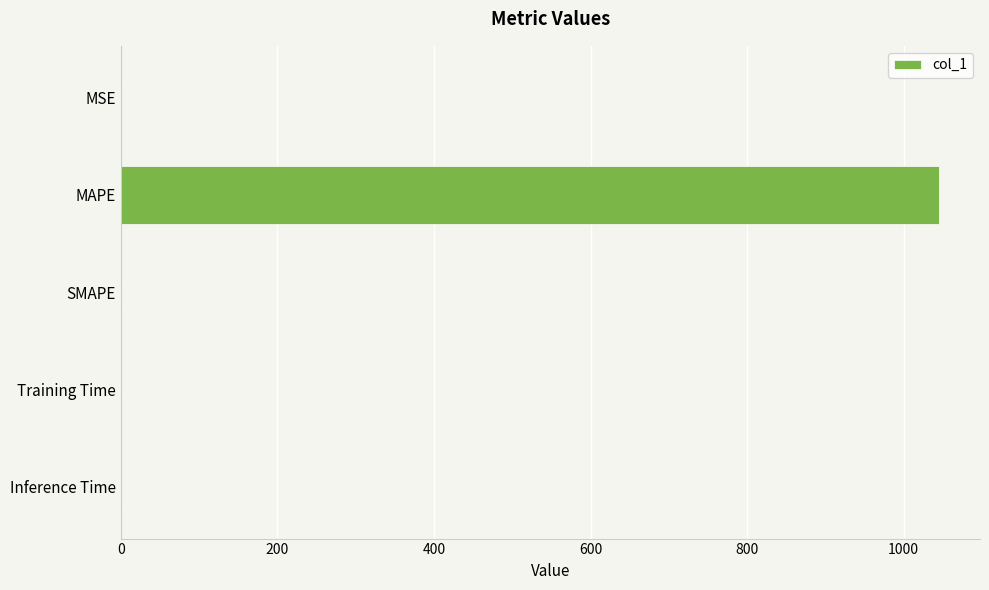

Which category has the highest value across all series?

MAPE